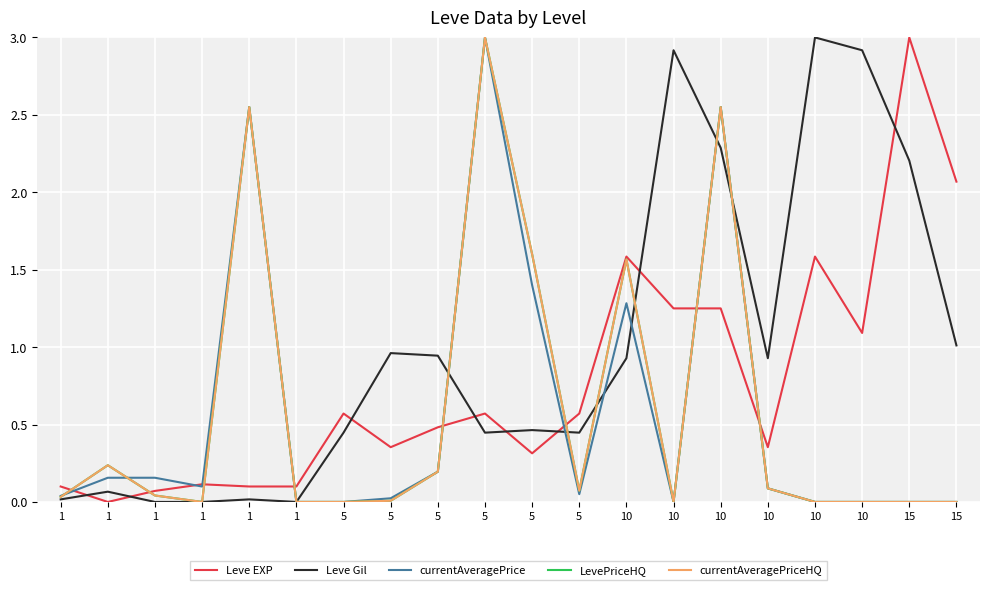

What is the value of the currentAveragePrice point at the 13th from the left?

1.3